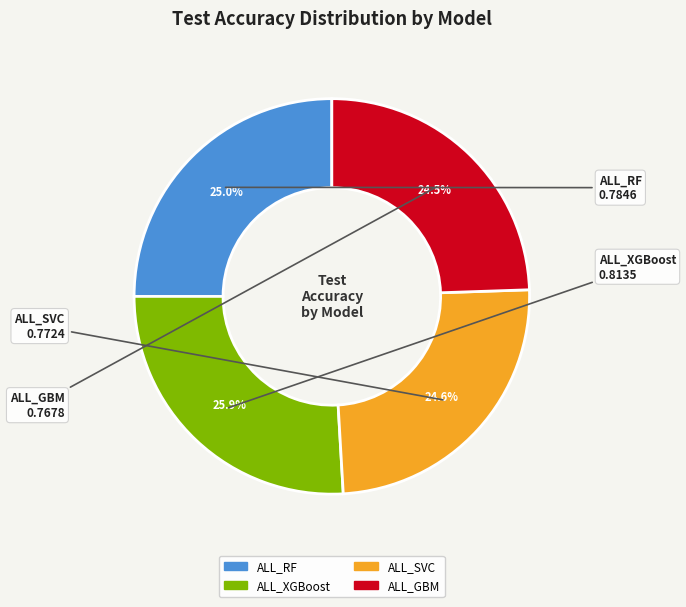

True or false: ALL_XGBoost accounts for 26% of the total.

True